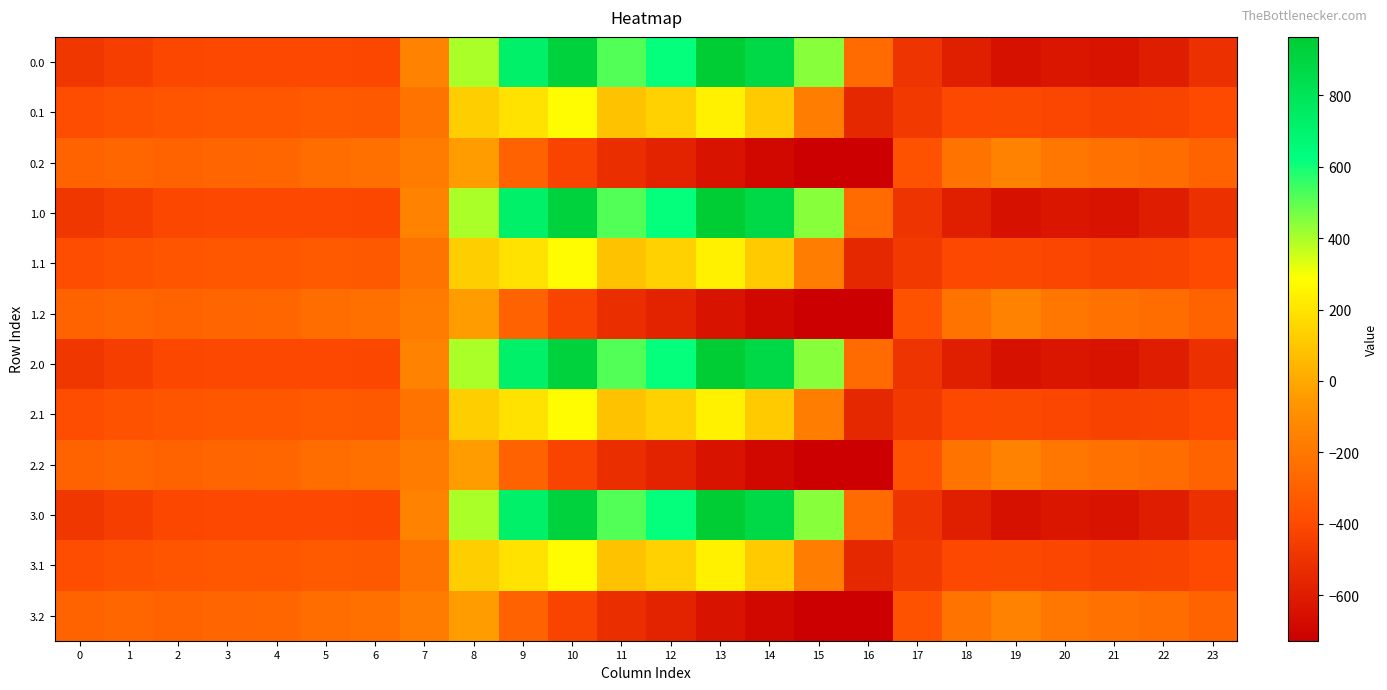

Between 8 and 11, which is larger?

11